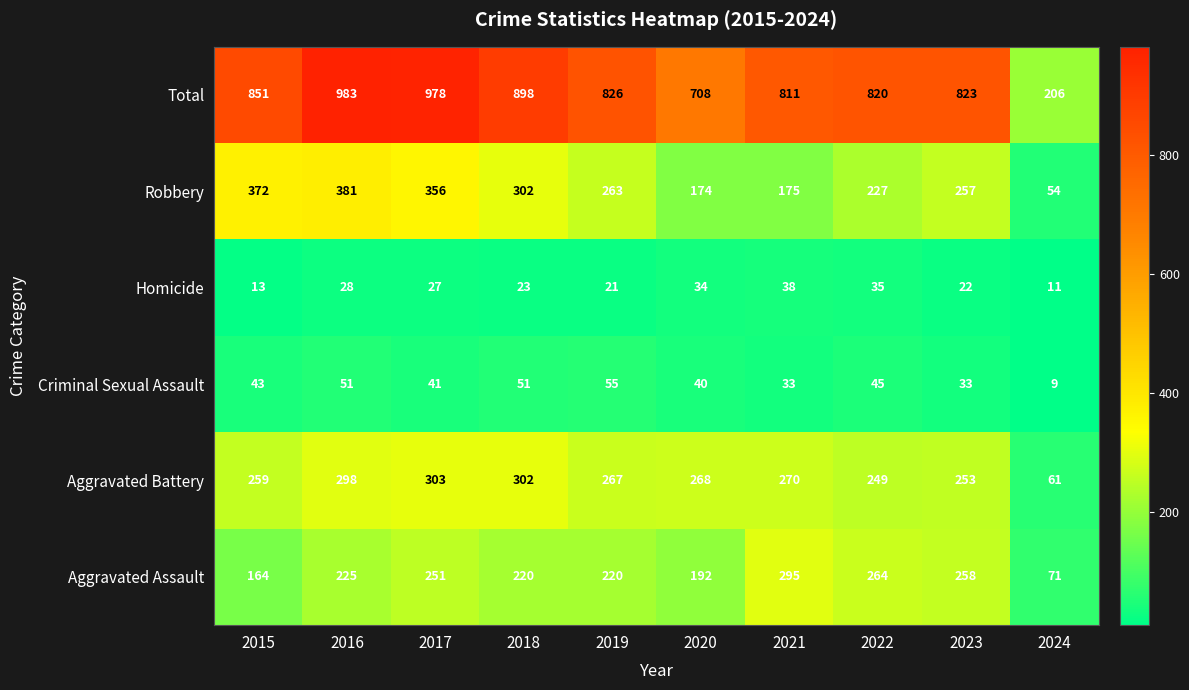

Where is Homicide nearest to the value 24?

2018